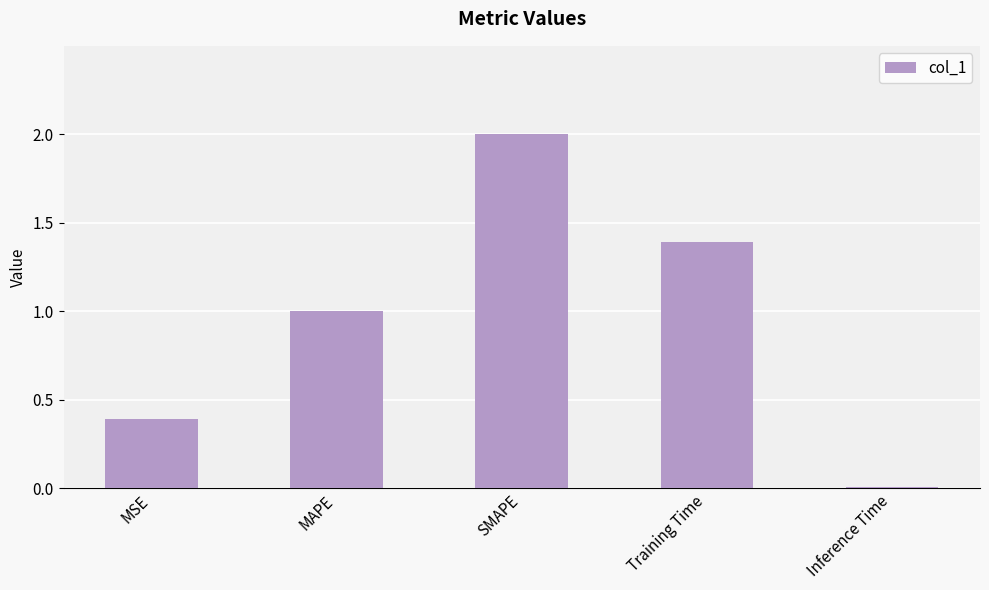

What is the maximum value shown in the chart?

2.0